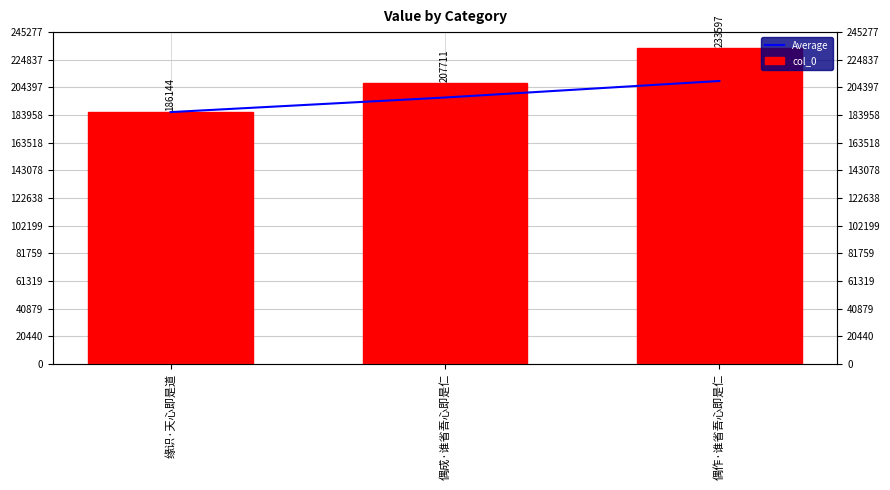

At 偶成·谁省吾心即是仁, list the series in order from largest to smallest.

col_0, Average